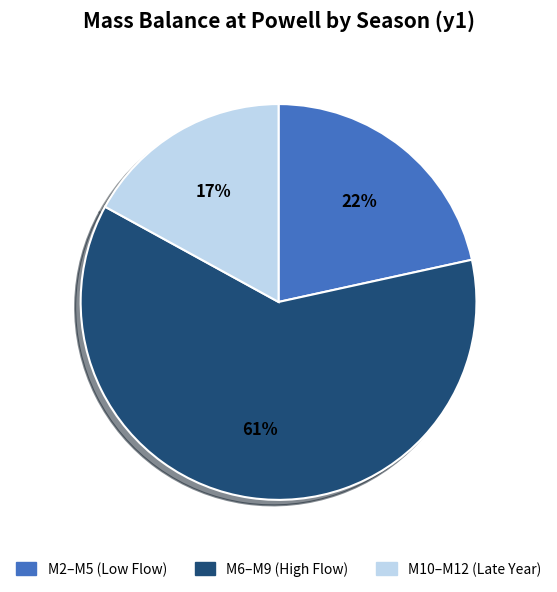

How many slices are in this pie chart?

3